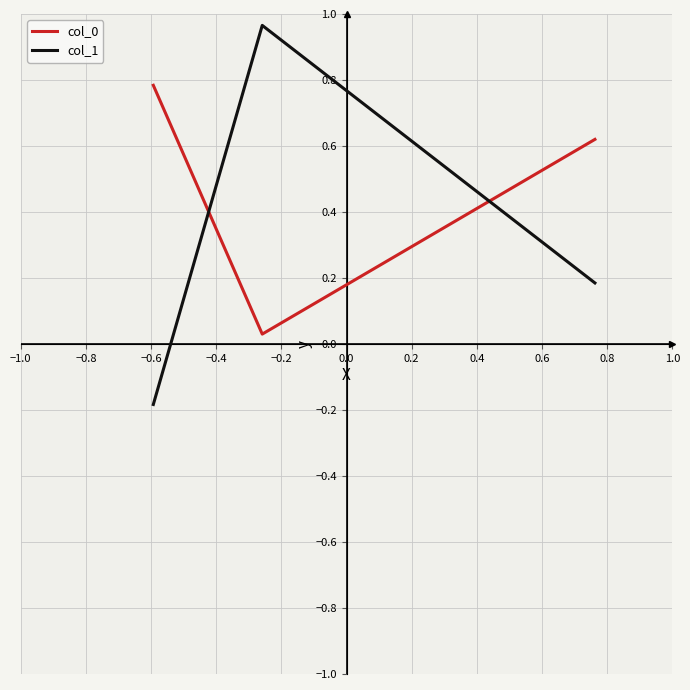

Which series has the widest spread of values?

col_1